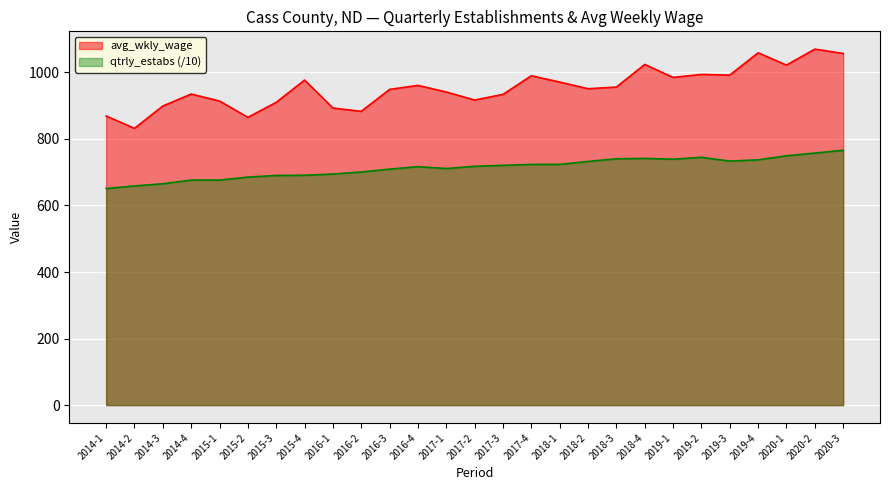

Rank the series at 2017-4 from lowest to highest value.

qtrly_estabs (/10), avg_wkly_wage